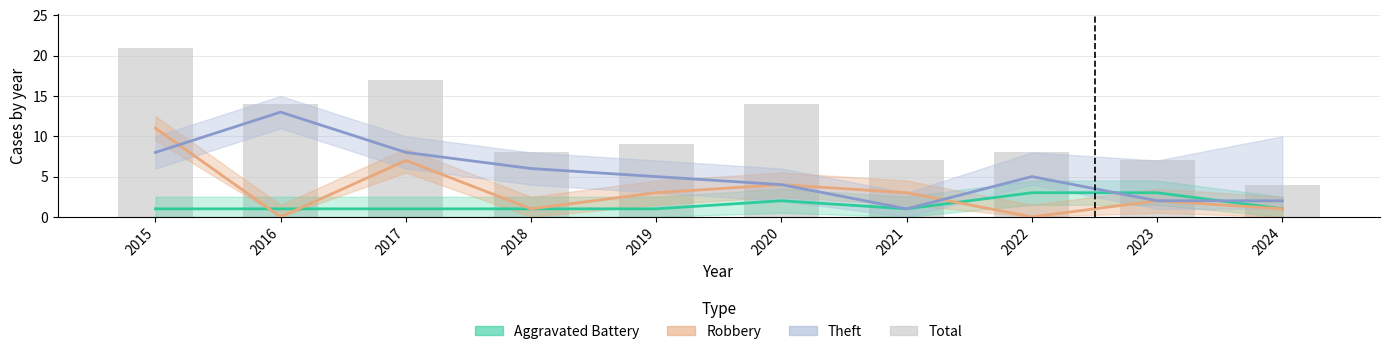

Which category has the lowest value in the Robbery series?

2016